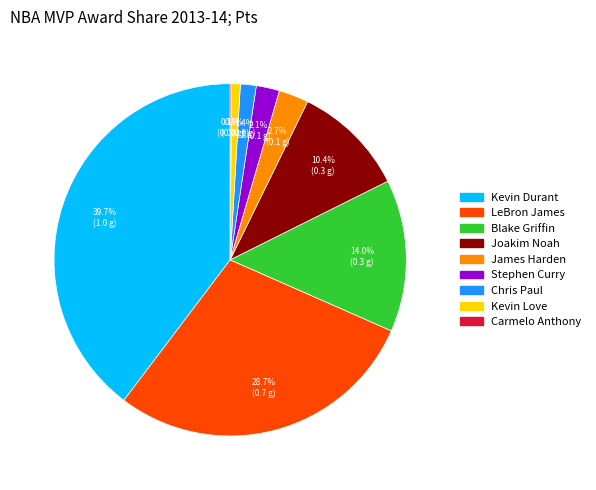

Between James Harden and Stephen Curry, which is larger?

James Harden